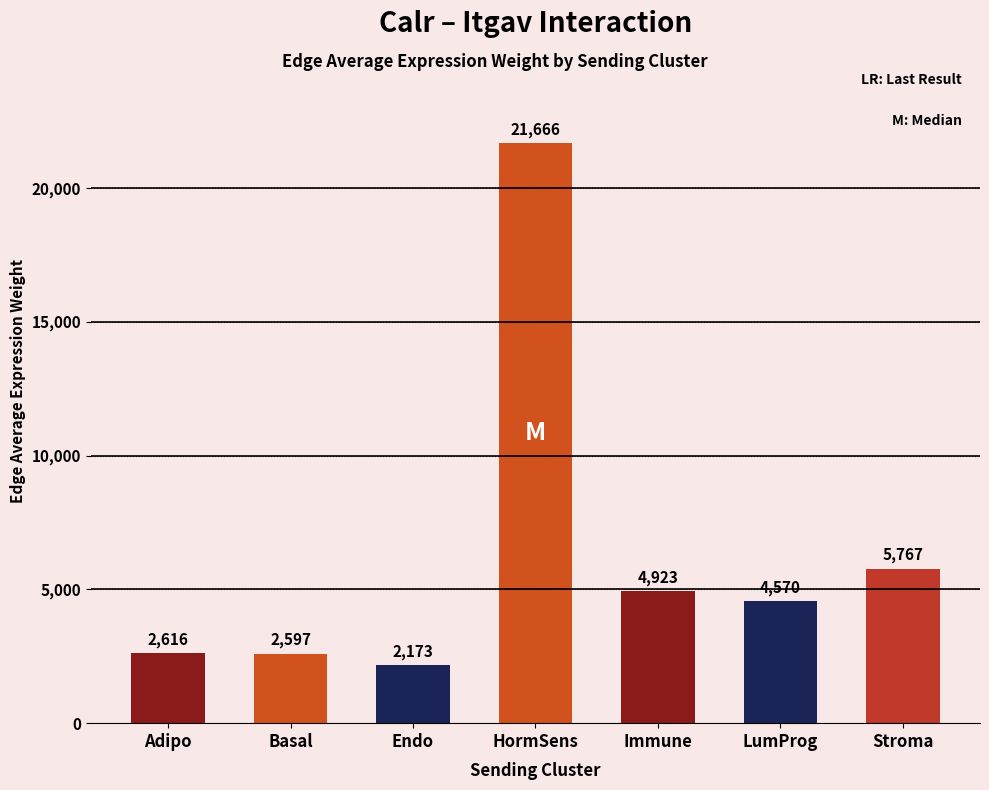

Which label corresponds to the largest value in the chart?

HormSens